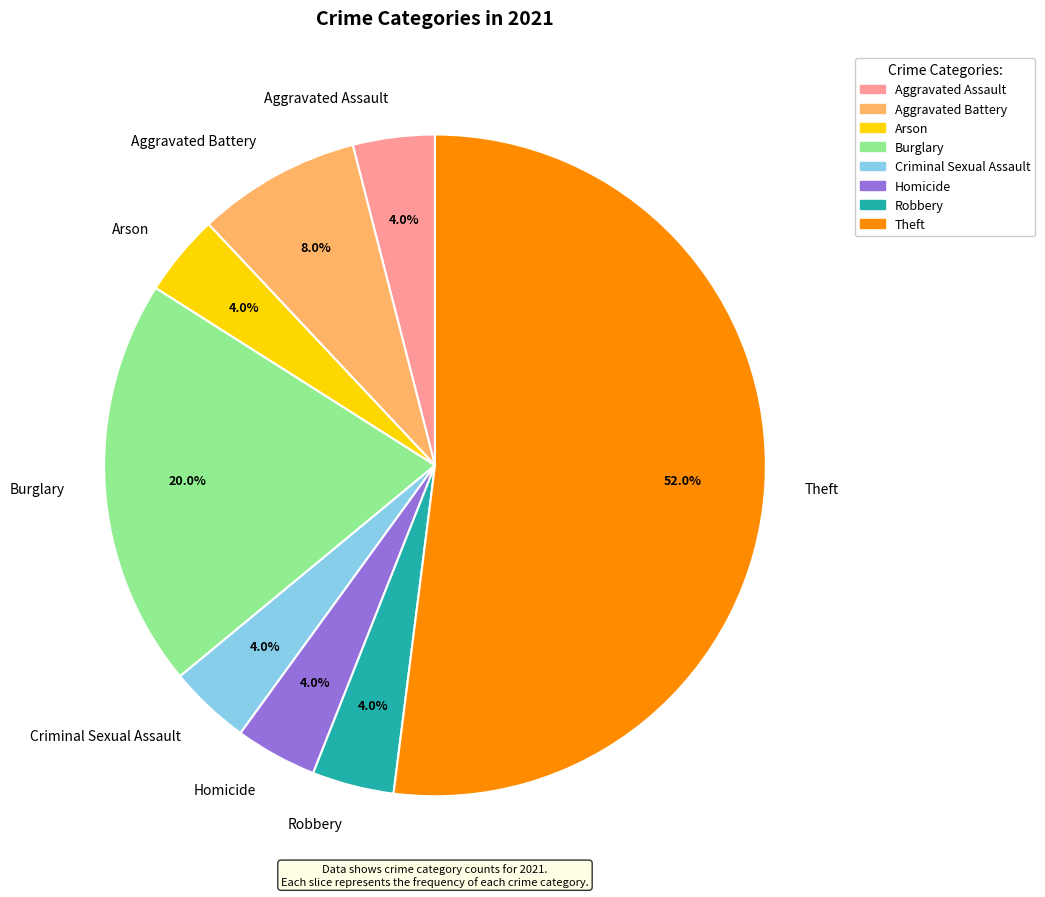

To the nearest percent, what is the average slice percentage?

12%